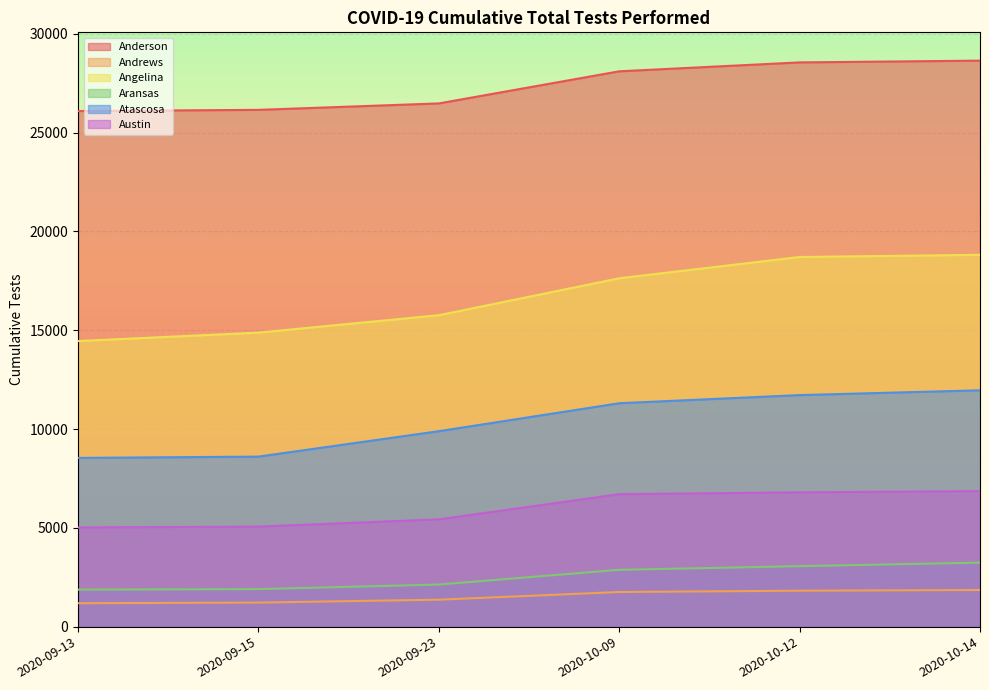

What is the label of the 1st point from the right?

2020-10-14